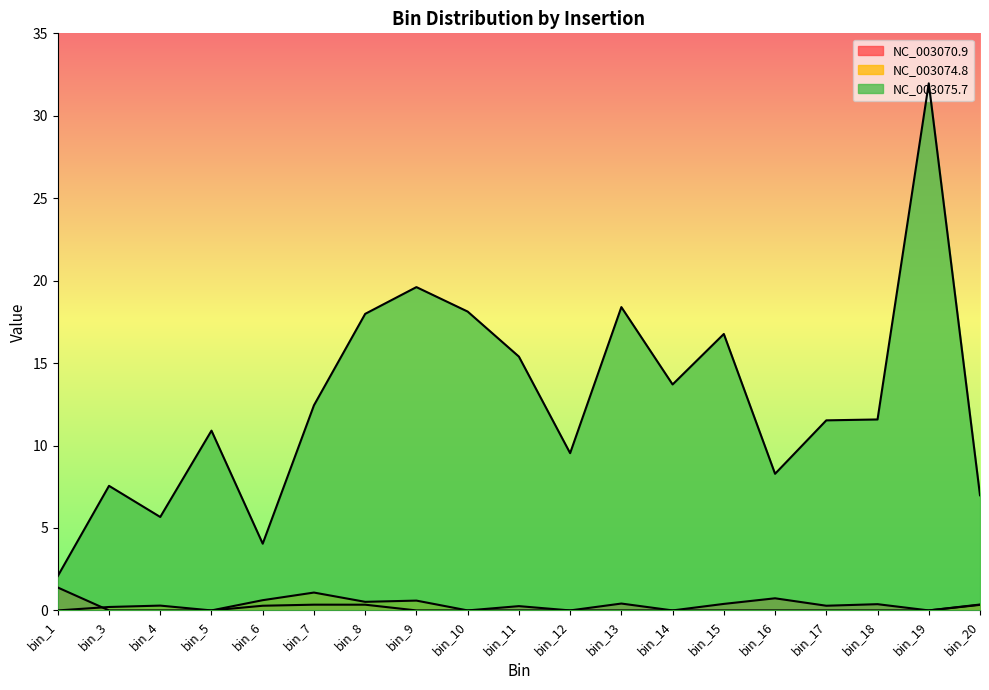

Count the NC_003070.9 values in the range 0 to 1.

18